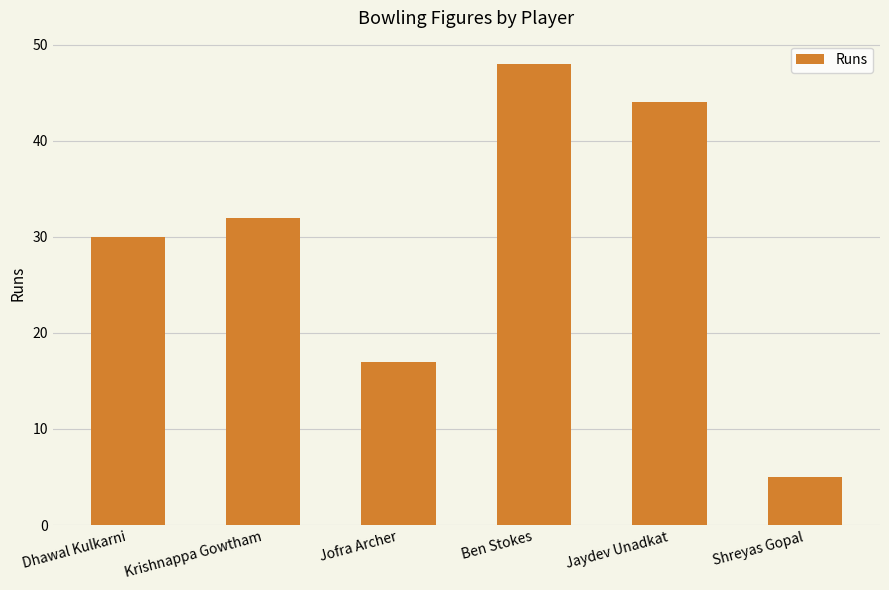

Reading left to right, what are all the values shown in this chart?

30	32	17	48	44	5